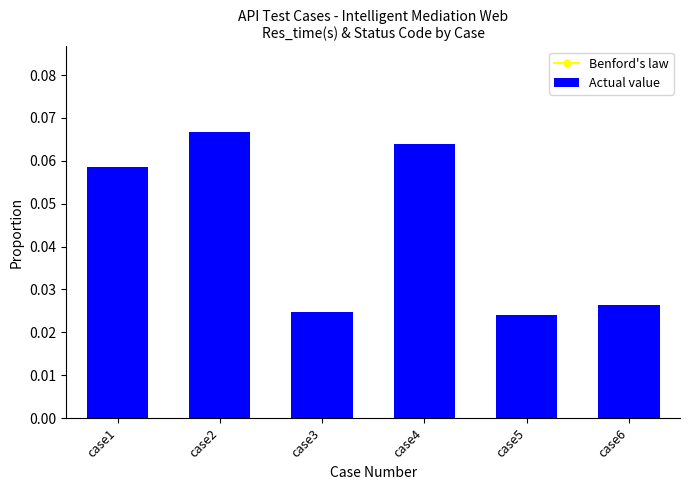

What is the maximum value for Benford's law?

0.1